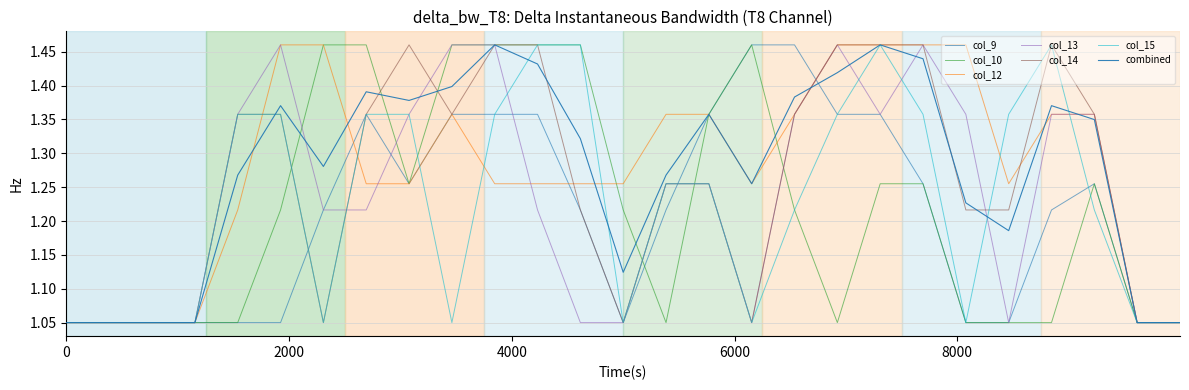

What is the smallest value displayed?

1.1